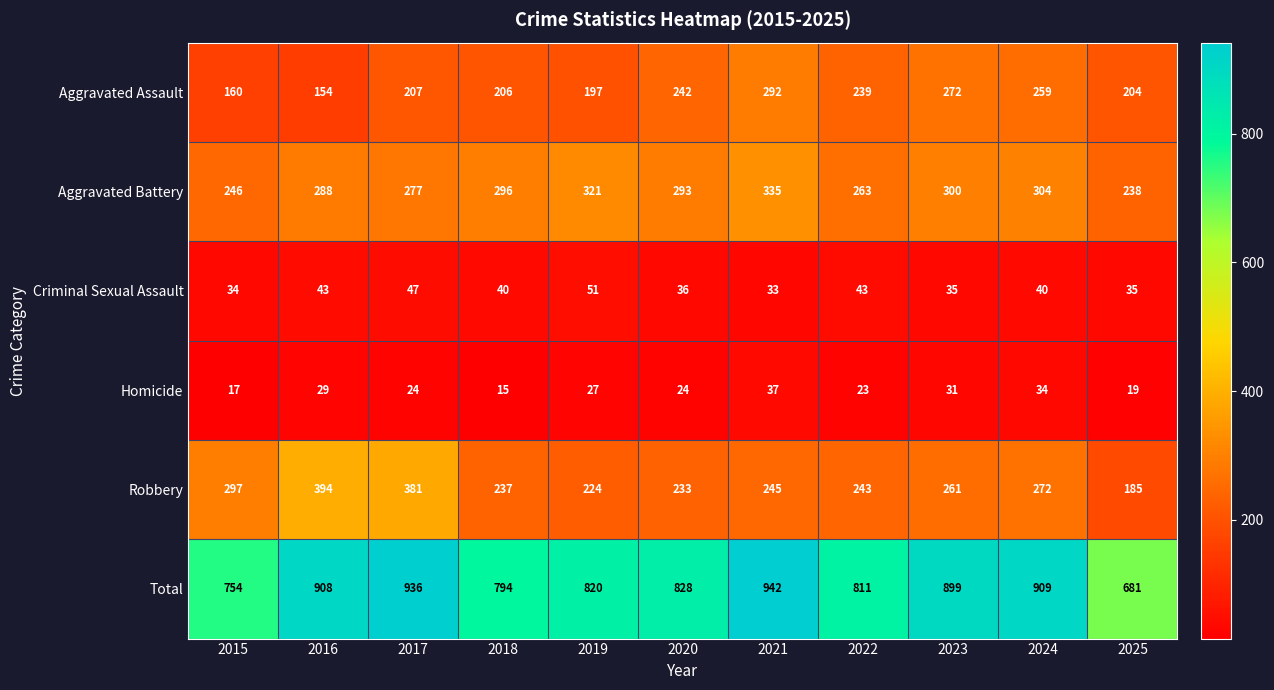

Count the number of categories in the chart.

11